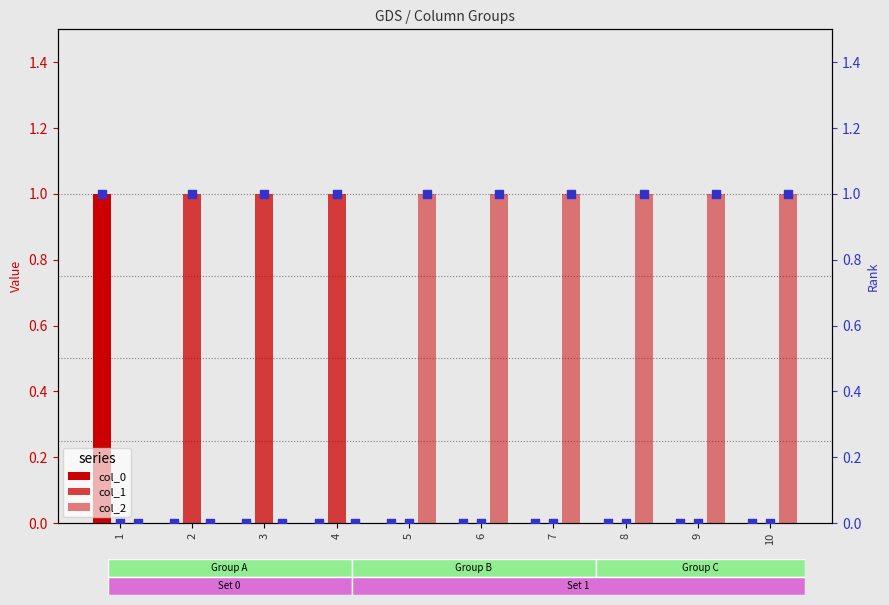

Which series has the largest total across all categories?

col_2